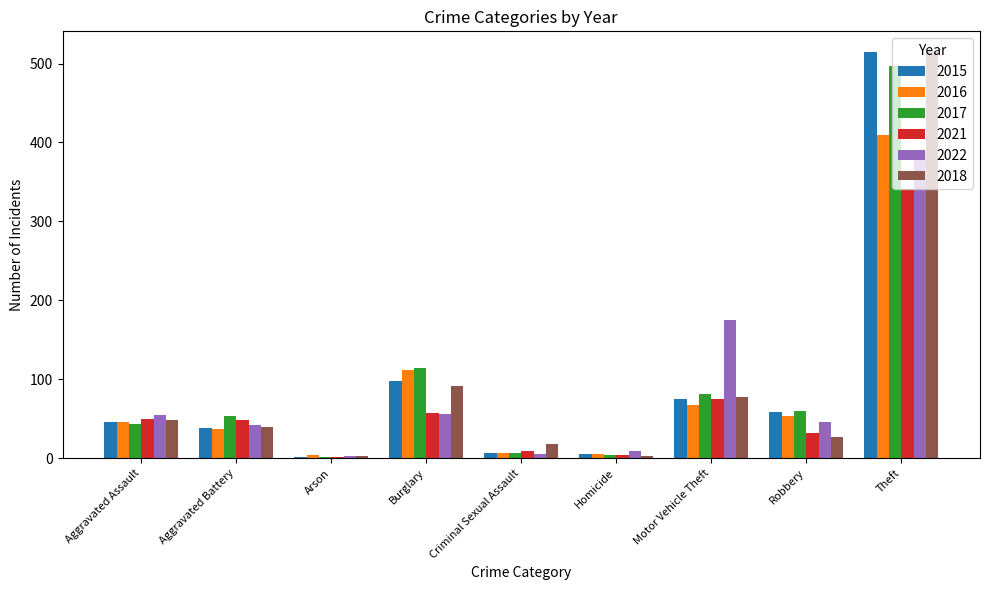

How many distinct data groups are displayed?

6